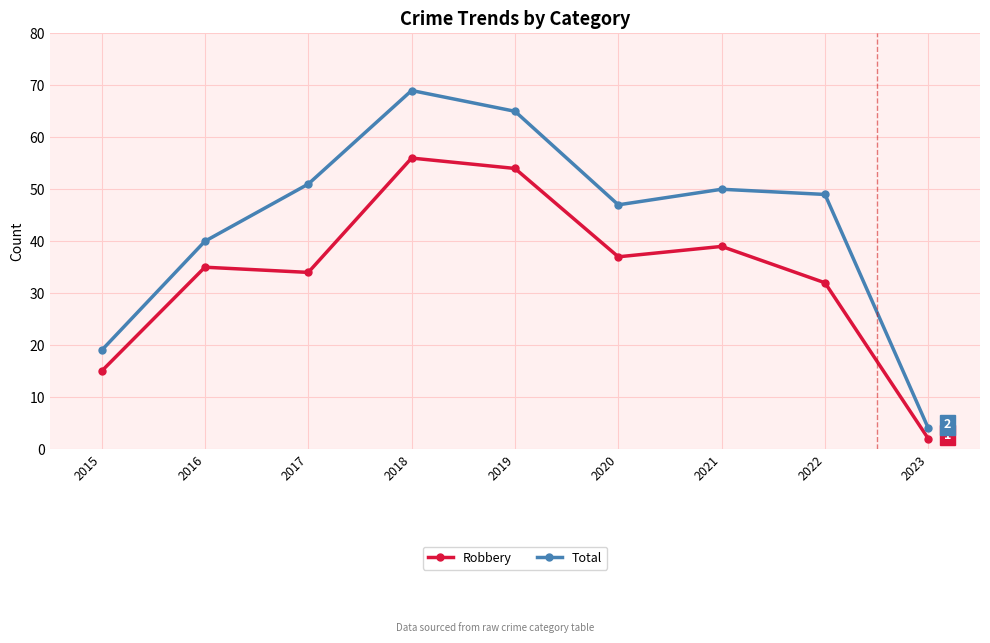

The Total series shows 66 at 2021. True or false?

False